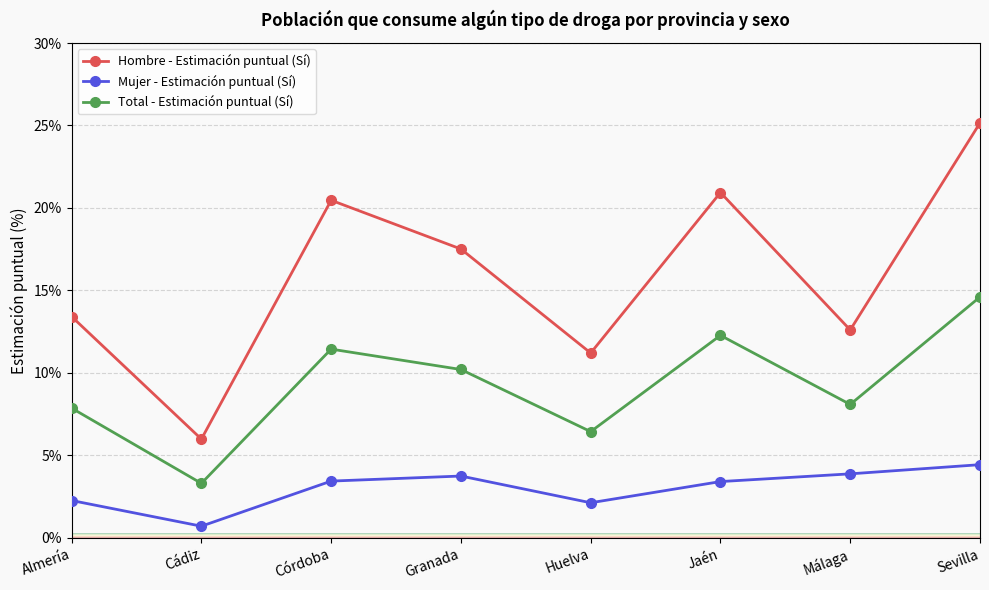

Reading right to left, list all the values displayed in this chart.

Hombre - Estimación puntual (Sí): 25.2	12.6	20.9	11.2	17.5	20.5	6.0	13.4
Mujer - Estimación puntual (Sí): 4.4	3.9	3.4	2.1	3.7	3.4	0.7	2.3
Total - Estimación puntual (Sí): 14.6	8.1	12.3	6.4	10.2	11.4	3.3	7.9